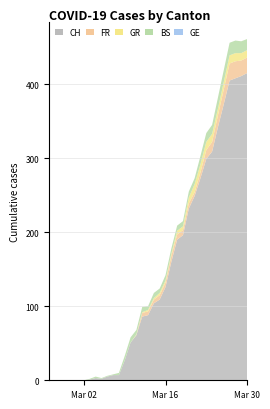

Reading left to right, list all the values displayed in this chart.

CH: 0	0	0	0	0	0	0	1	3	2	5	7	7	27	51	61	86	88	104	109	126	160	190	196	232	249	273	299	309	342	373	405	408	411	415
GE: 0	0	0	0	0	0	0	0	0	0	0	0	0	0	0	0	0	0	0	0	0	0	0	0	0	0	0	0	0	0	0	0	0	0	0
BS: 0	0	0	0	0	0	0	1	2	1	1	1	3	6	7	6	7	5	7	6	7	7	7	7	8	8	11	12	12	15	16	17	17	16	15
FR: 0	0	0	0	0	0	0	0	0	0	0	0	0	0	0	0	5	5	5	6	6	8	7	7	7	5	8	12	13	16	20	23	23	21	21
GR: 0	0	0	0	0	0	0	0	0	0	0	0	0	0	0	1	1	2	2	3	3	3	5	5	8	11	11	11	11	9	10	11	11	10	10